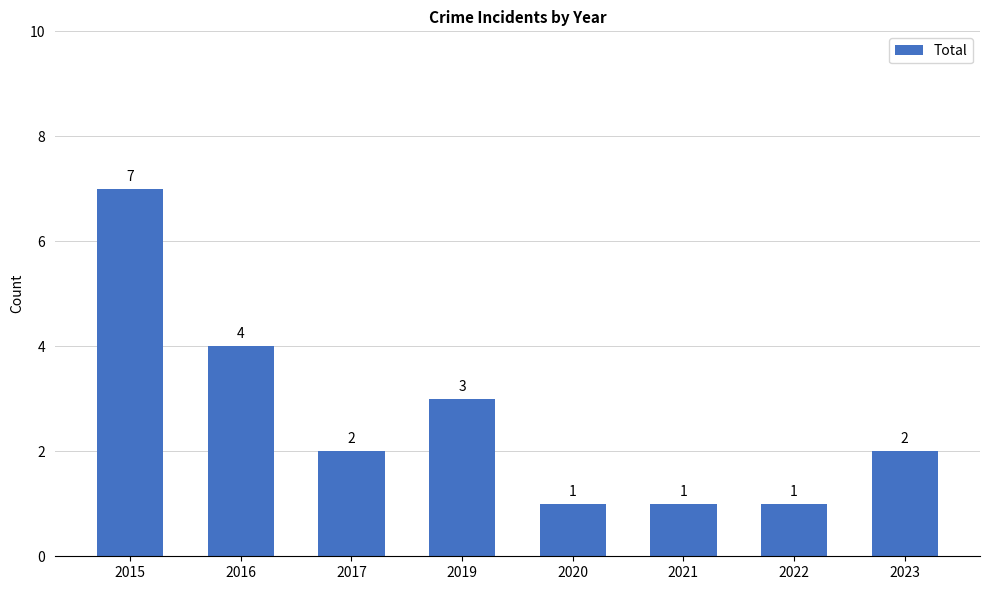

Is it true that the value at 2020 is 1?

True